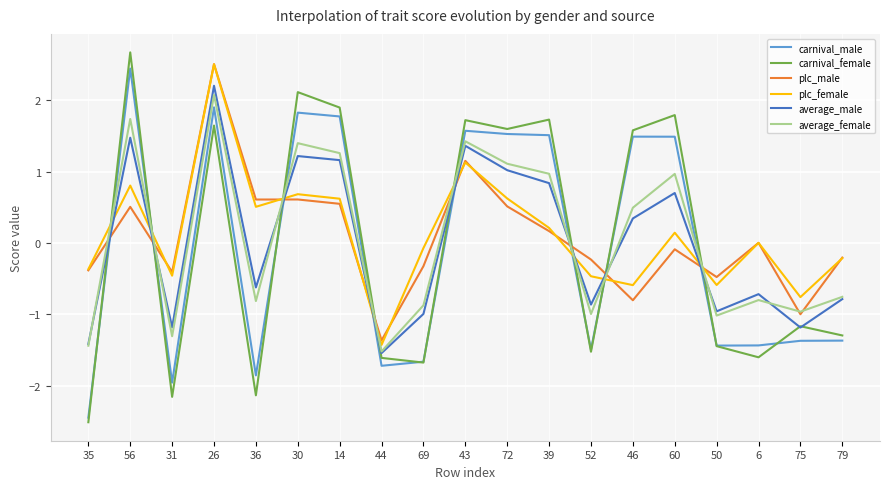

What is the difference between the highest and lowest values at 44?

0.4